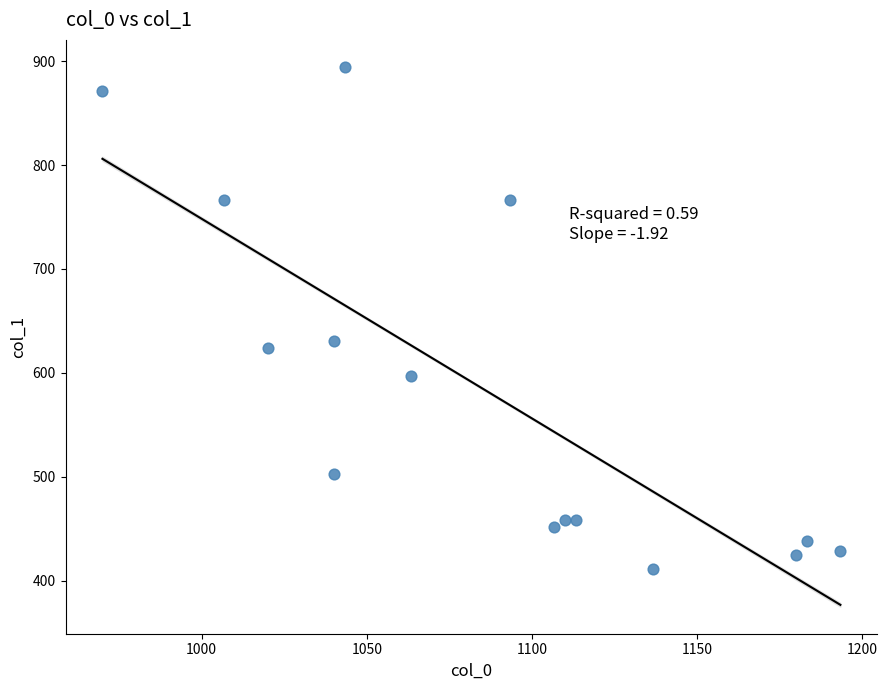

What Y value in the scatter plot is closest to 653?

631.1